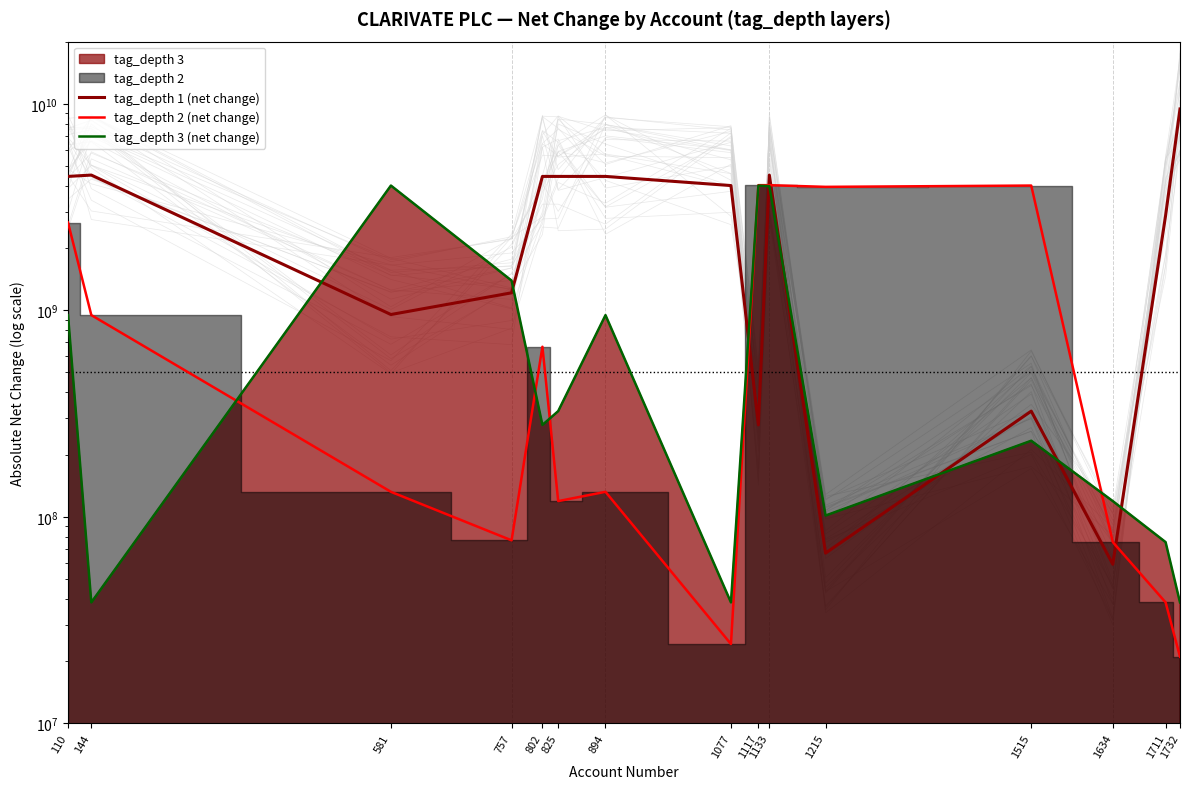

The tag_depth 1 (net change) series shows 7506847888 at 144. True or false?

False